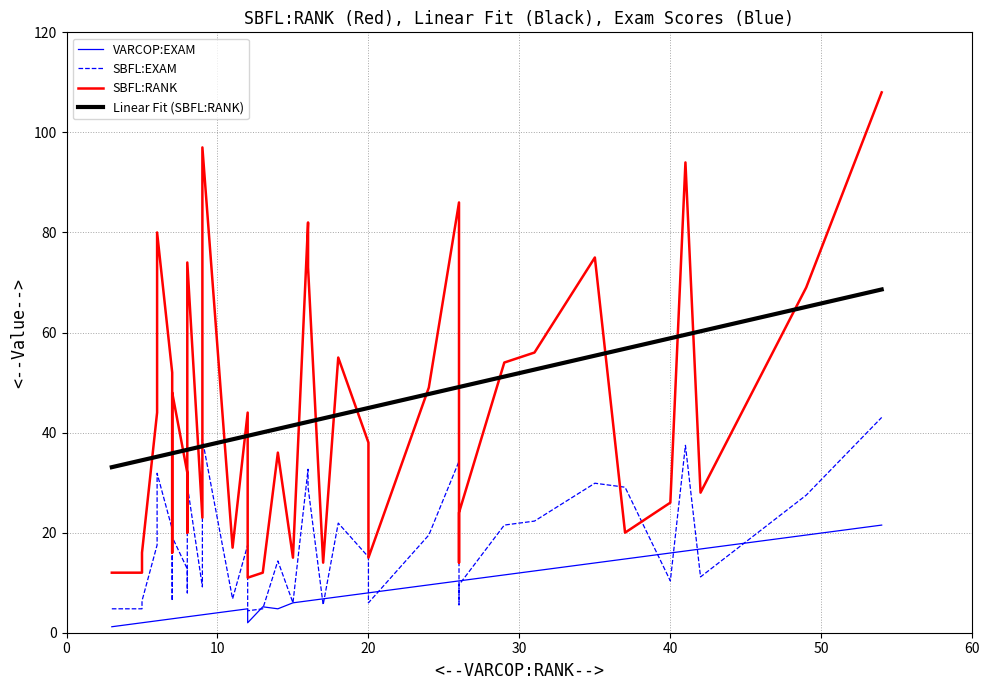

Reading left to right, what are all the values shown in this chart?

VARCOP:RANK: 6.0	15.0	6.0	18.0	26.0	8.0	24.0	17.0	9.0	40.0	29.0	26.0	26.0	7.0	35.0	20.0	3.0	49.0	6.0	16.0	7.0	9.0	42.0	31.0	7.0	54.0	13.0	12.0	41.0	5.0	8.0	11.0	5.0	20.0	12.0	14.0	37.0	16.0	8.0	16.0
SBFL:RANK: 44.0	15.0	80.0	55.0	14.0	74.0	49.0	14.0	23.0	26.0	54.0	86.0	24.0	52.0	75.0	15.0	12.0	69.0	51.0	82.0	16.0	97.0	28.0	56.0	48.0	108.0	12.0	44.0	94.0	12.0	32.0	17.0	16.0	38.0	11.0	36.0	20.0	73.0	20.0	73.0
VARCOP:EXAM: 2.4	6.0	2.4	7.2	10.4	3.2	9.6	6.8	3.6	15.9	11.6	10.4	10.4	2.8	13.9	8.0	1.2	19.5	2.4	6.4	2.8	3.6	16.7	12.4	2.8	21.5	5.2	4.8	16.3	2.0	3.2	4.4	2.0	8.0	2.0	4.8	14.7	6.4	3.2	6.4
SBFL:EXAM: 17.5	6.0	31.9	21.9	5.6	29.5	19.5	5.6	9.2	10.4	21.5	34.3	9.6	20.7	29.9	6.0	4.8	27.5	20.3	32.7	6.4	38.6	11.2	22.3	19.1	43.0	4.8	17.5	37.5	4.8	12.7	6.8	6.4	15.1	4.4	14.3	29.1	29.1	8.0	29.1